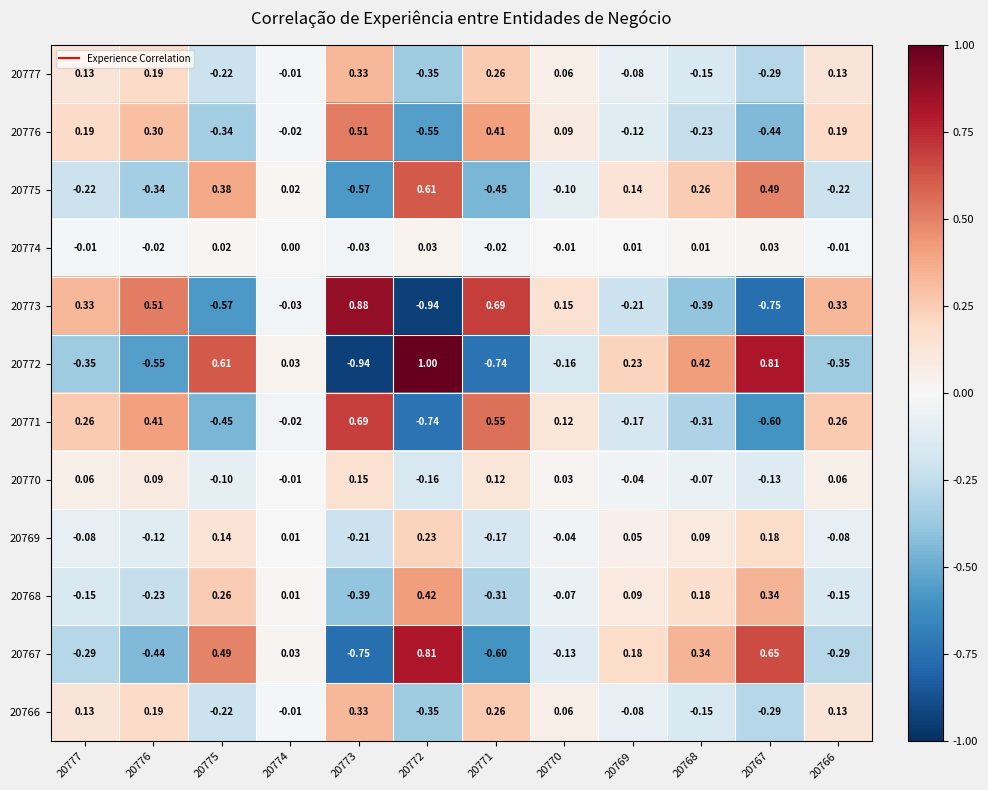

Which series changed the most between 20775 and 20773?

20772